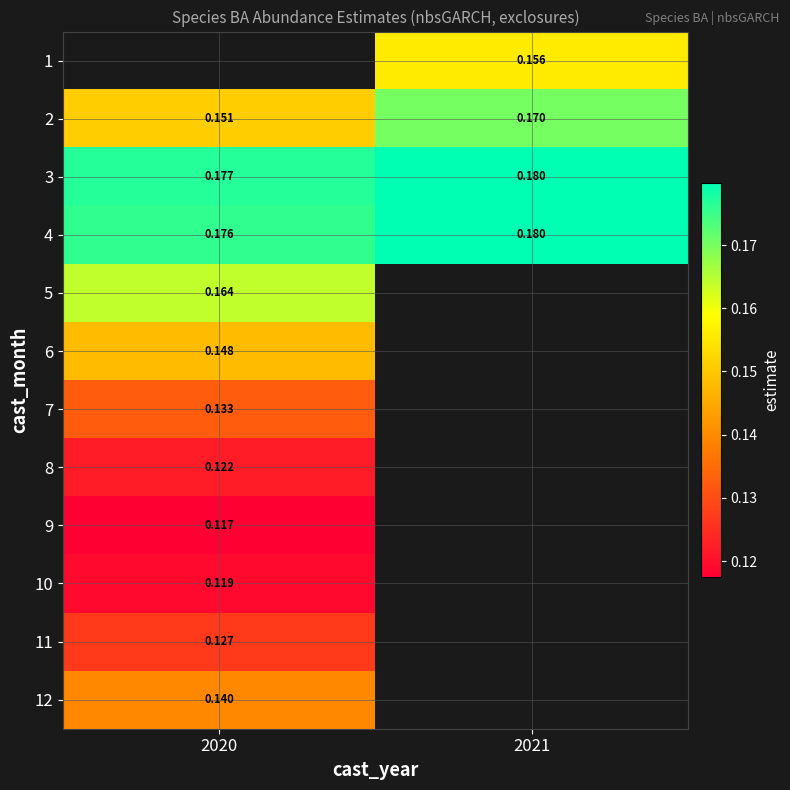

How many categories are shown in the chart?

2